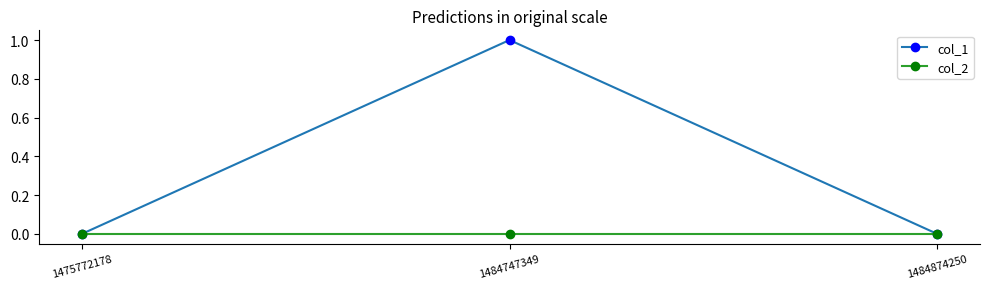

Reading right to left, list all the values displayed in this chart.

col_1: 0	1	0
col_2: 0	0	0